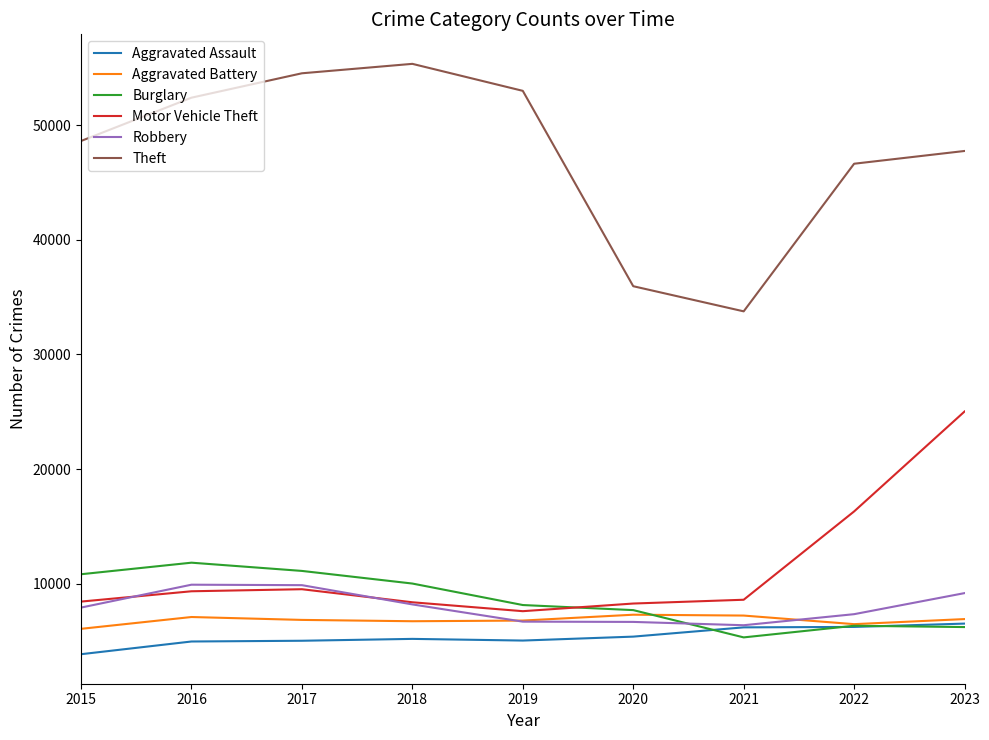

At which category does Burglary reach its first local peak?

2016